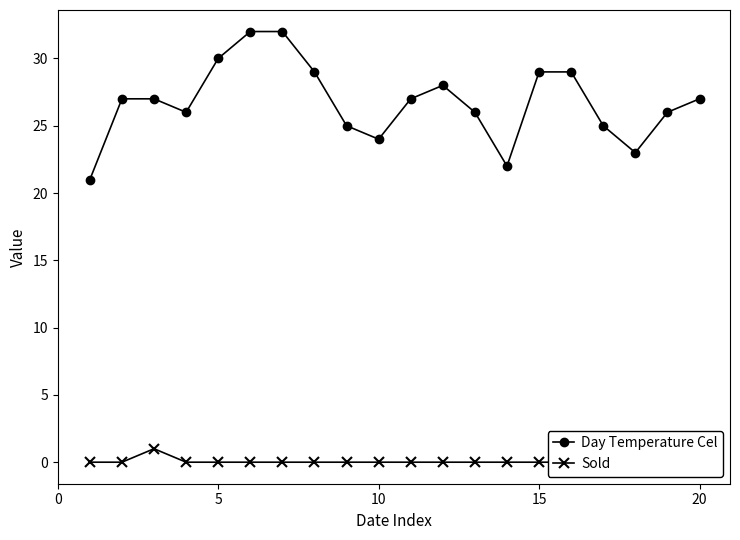

True or false: Day Temperature Cel and Sold cross at least once.

False